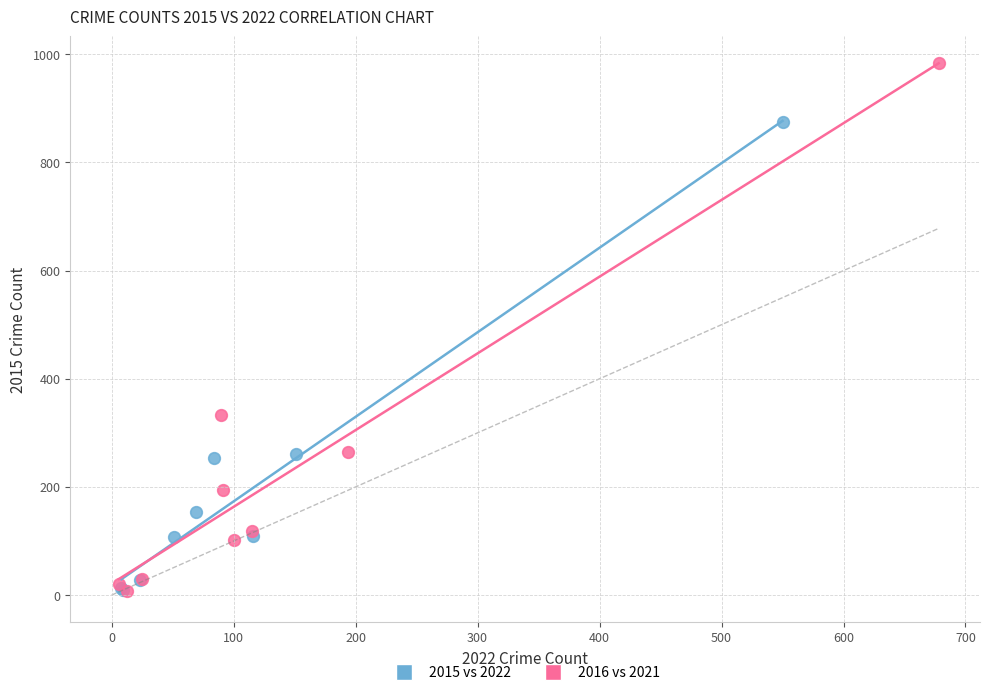

Which series has the widest spread of Y values?

2016 vs 2021